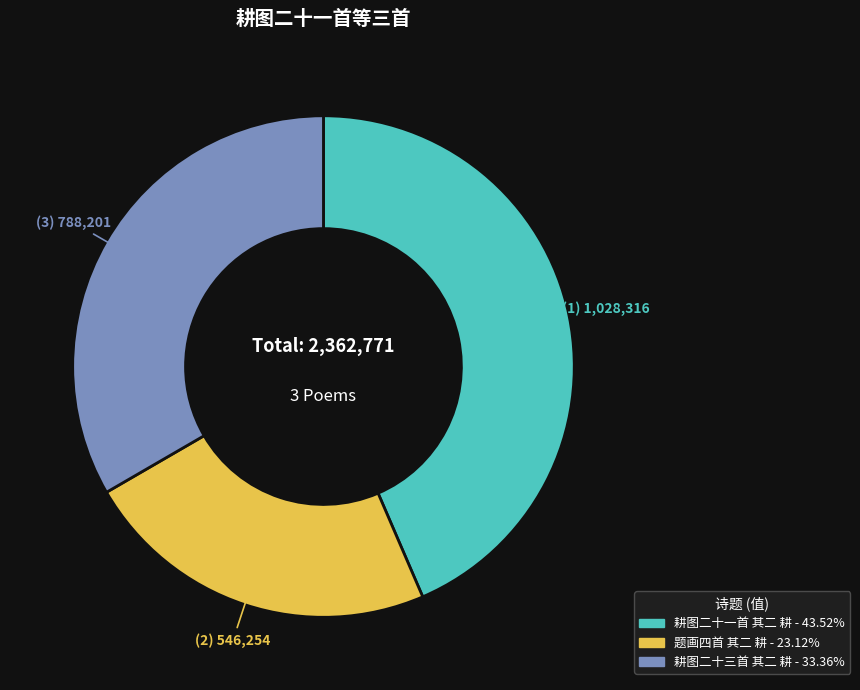

Which category has the biggest portion of the pie?

耕图二十一首 其二 耕